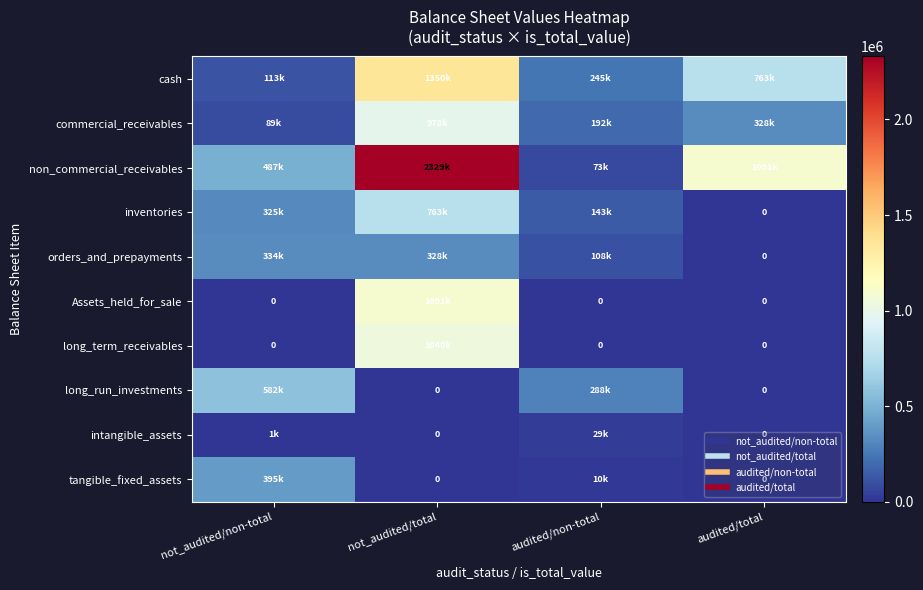

What is the sum of all long_term_receivables values?

1040000